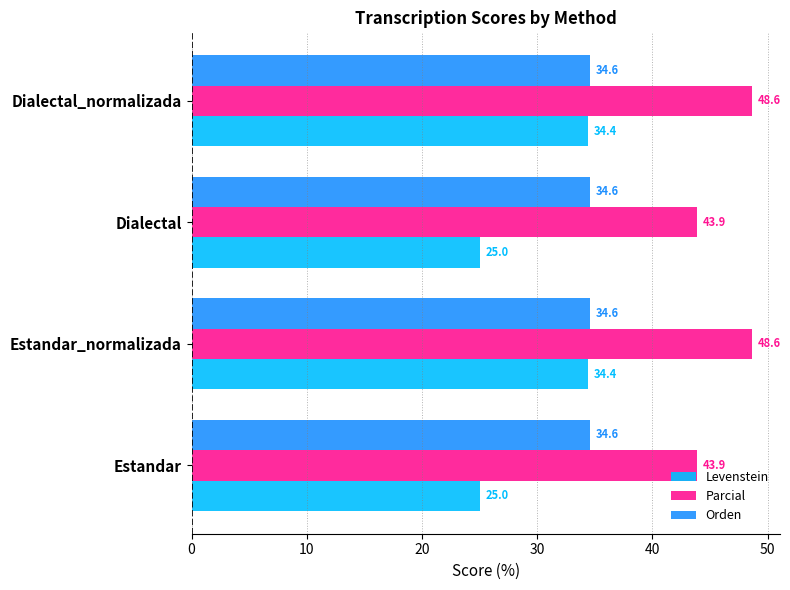

True or false: Levenstein has a value of 19.2 at Dialectal_normalizada.

False